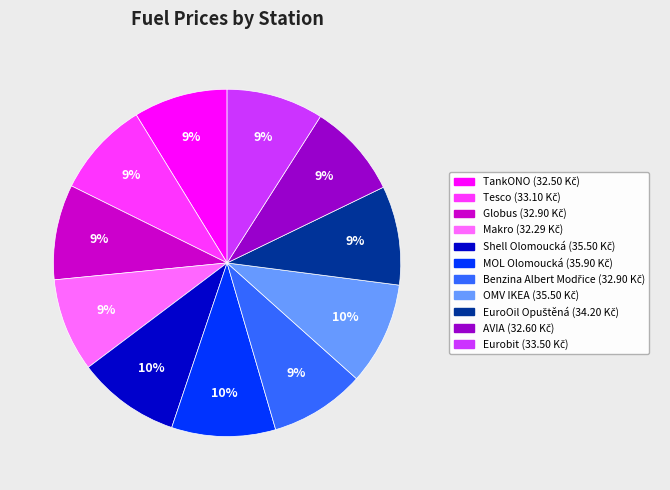

Count the number of slices in the pie.

11